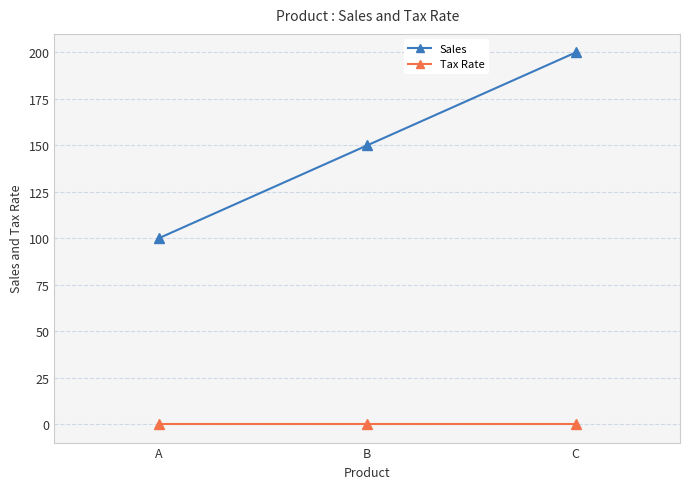

Is it true that Sales equals 150.0 at B?

True